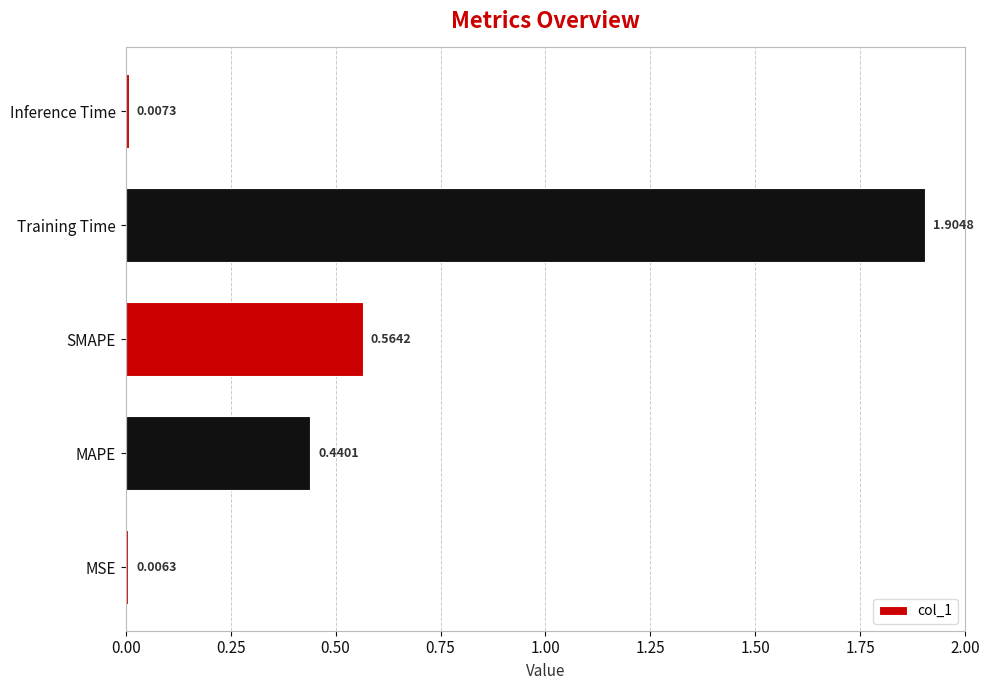

What is the sum of the values at Training Time and MAPE?

2.3